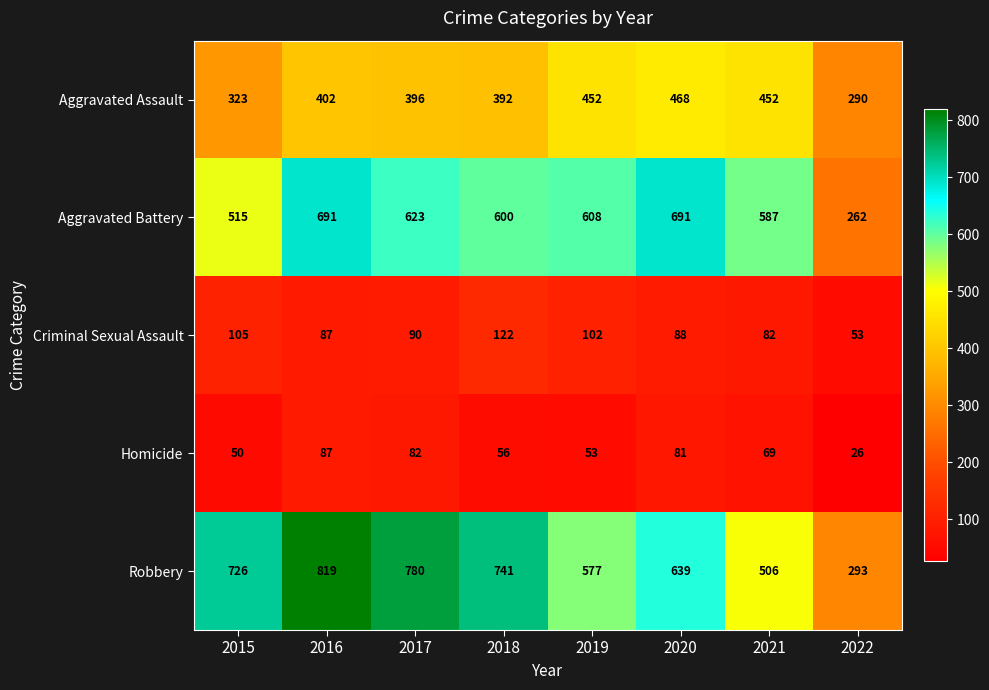

What is the minimum value for Aggravated Assault?

290